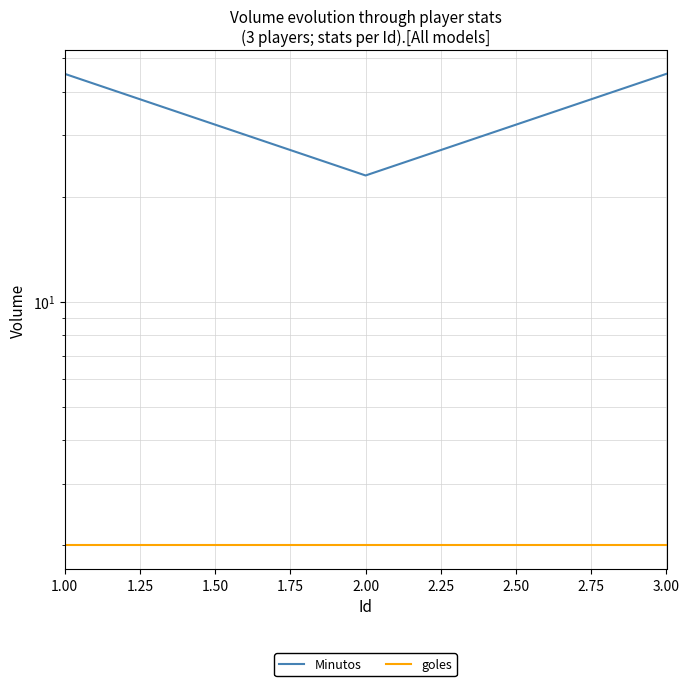

Rank the series by their maximum value, from lowest to highest.

goles, Minutos